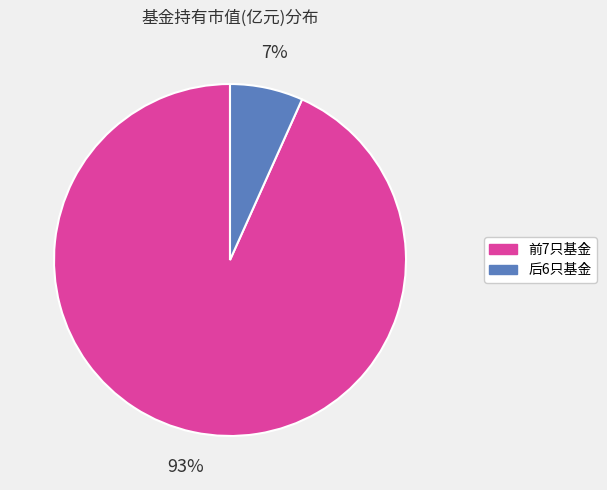

To the nearest percent, what is the average slice percentage?

50%